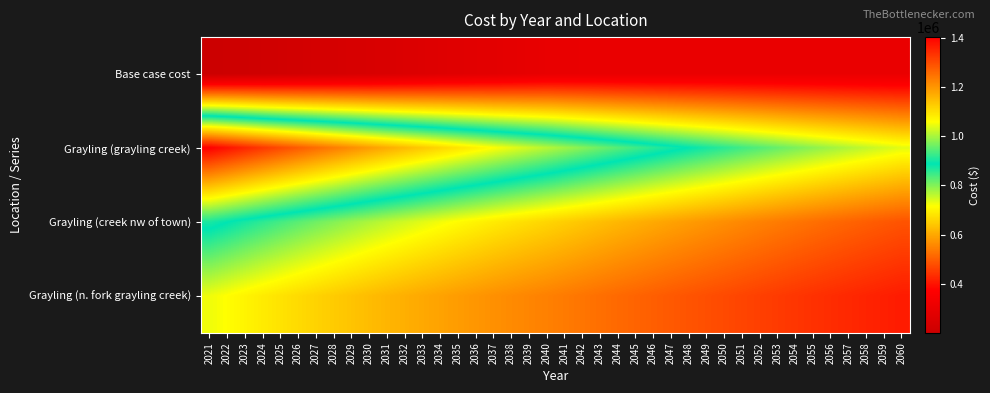

Rank the series by their average value, from highest to lowest.

Grayling (grayling creek), Grayling (creek nw of town), Grayling (n. fork grayling creek), Base case cost